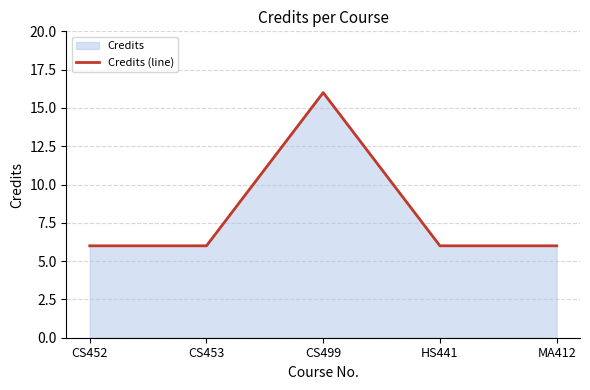

How many lines are shown in the chart?

1